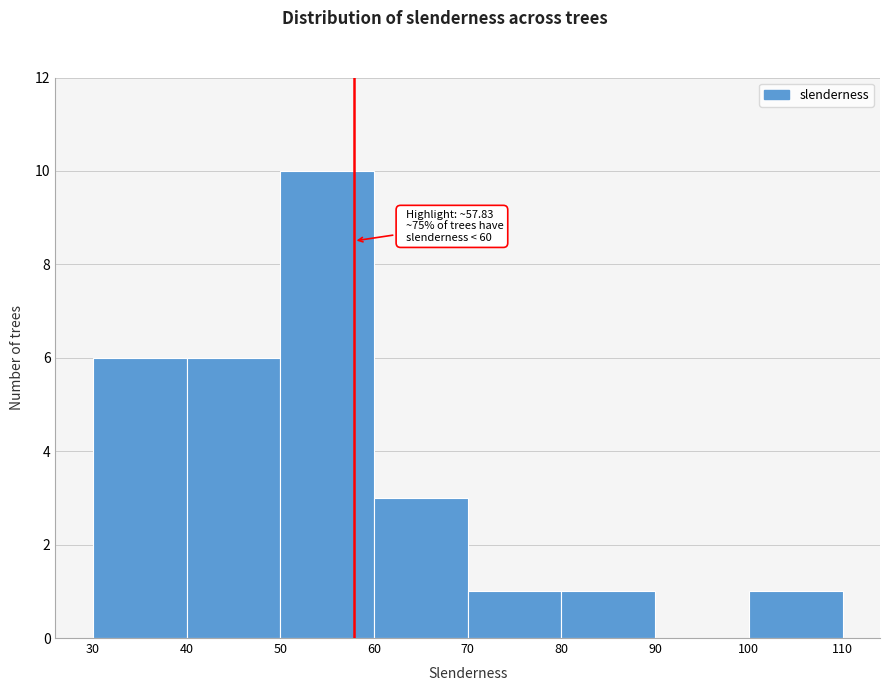

Over which range of the x-axis is the bar tallest?

50 to 60